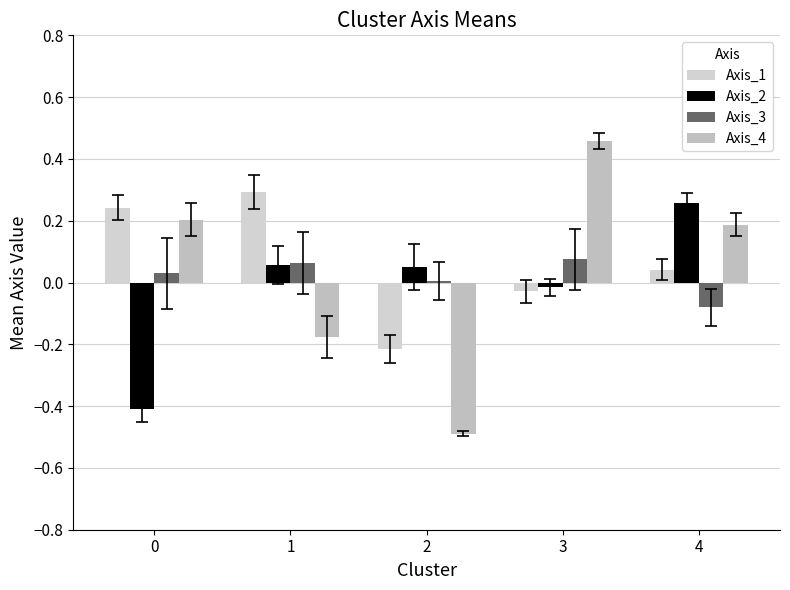

Are the bars horizontal?

No